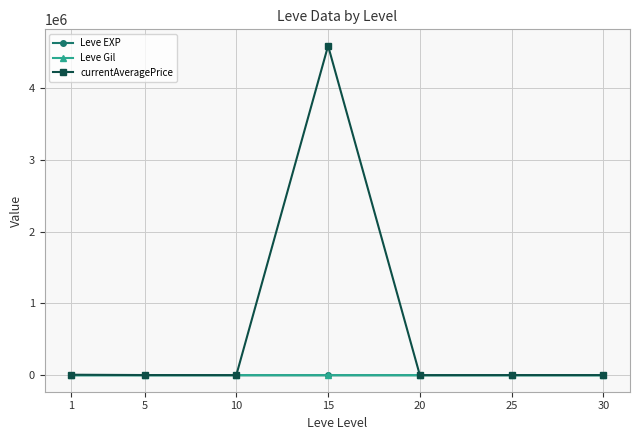

At which category does the chart reach its peak across all series?

15